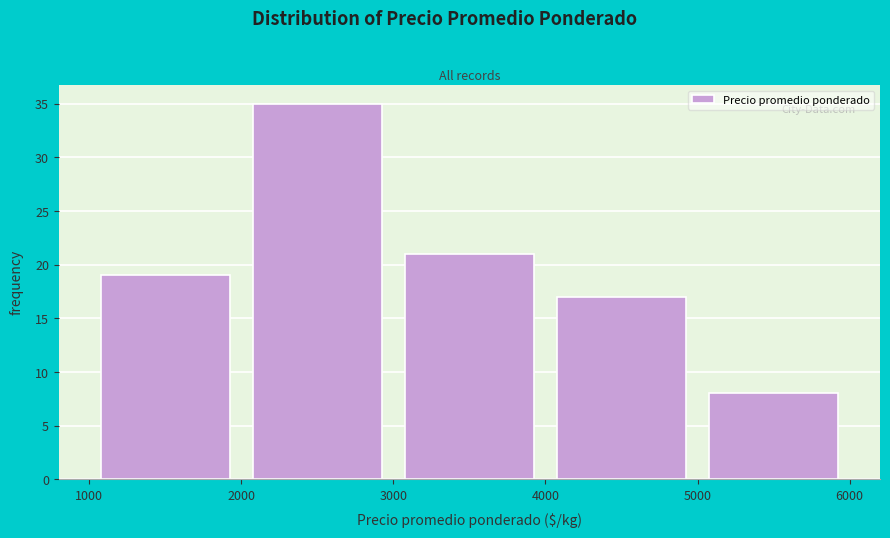

How tall is the bar that spans 1000 to 2000 on the x-axis? The values are not printed on the chart, so give them approximately, as read against the axis.

19